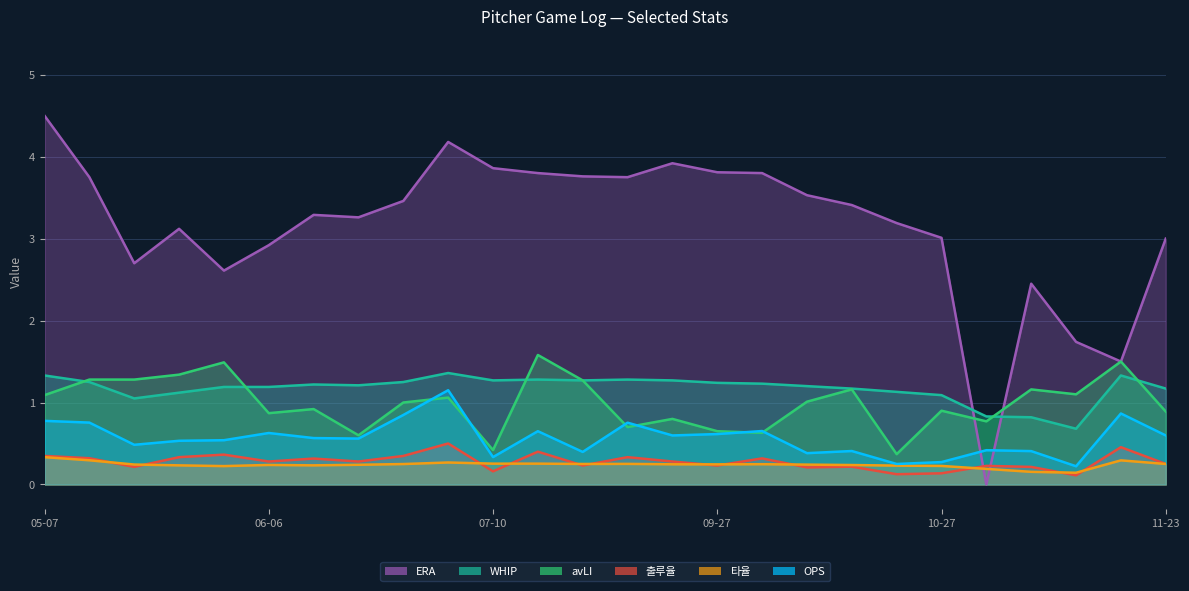

At 07-10, list the series in order from largest to smallest.

ERA, WHIP, avLI, OPS, 타율, 출루율